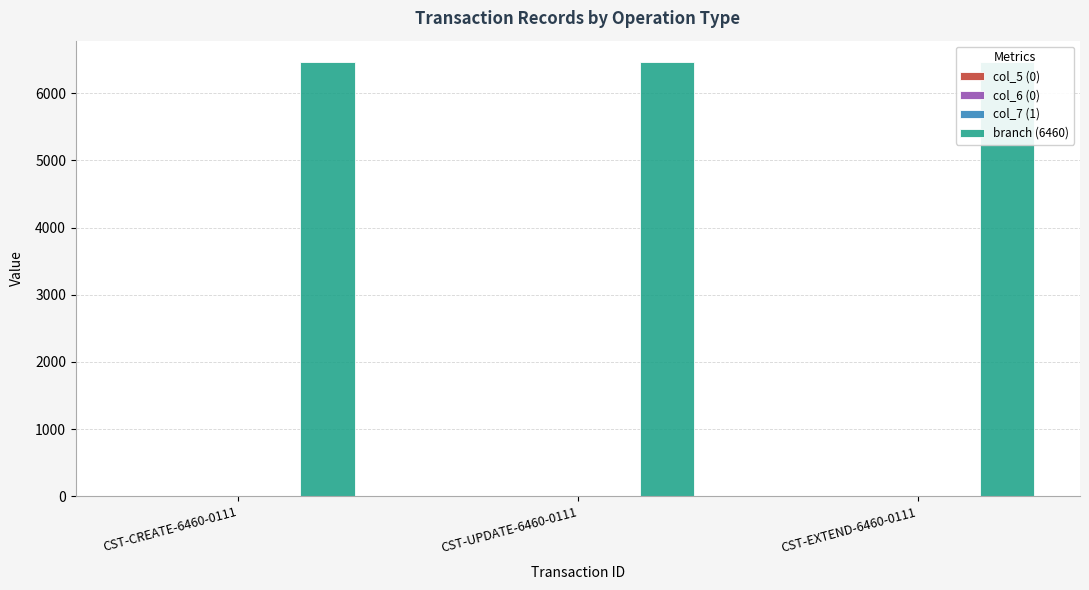

What is the average value of the branch (6460) series?

6460